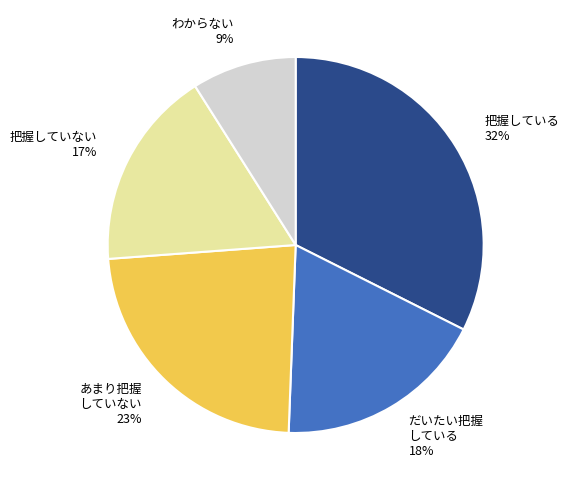

To the nearest percent, what is the average slice percentage?

20%